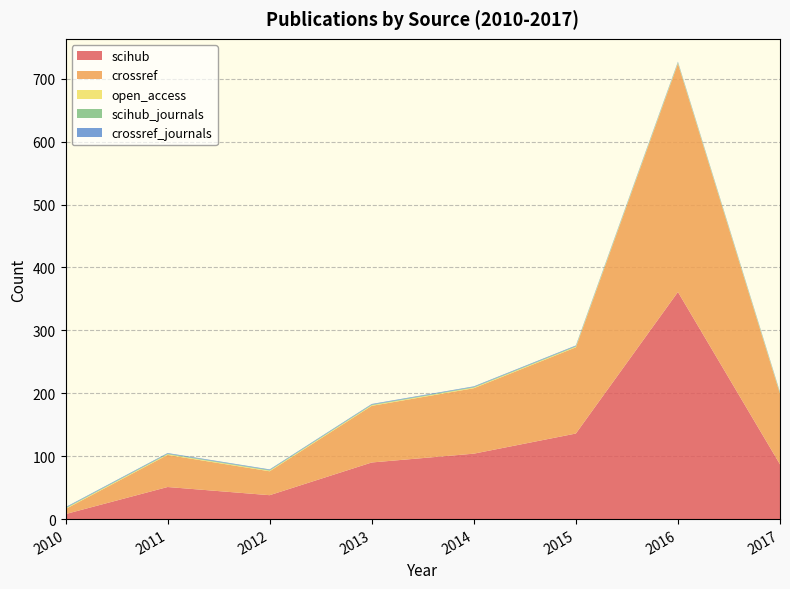

Reading left to right, transcribe all the data shown in this chart.

scihub: 2010=8	2011=51	2012=38	2013=90	2014=104	2015=136	2016=361	2017=87
crossref: 2010=8	2011=51	2012=38	2013=90	2014=104	2015=137	2016=363	2017=112
open_access: 2010=1	2011=1	2012=1	2013=1	2014=1	2015=1	2016=1	2017=1
scihub_journals: 2010=1	2011=1	2012=1	2013=1	2014=1	2015=1	2016=1	2017=1
crossref_journals: 2010=1	2011=1	2012=1	2013=1	2014=1	2015=1	2016=1	2017=1